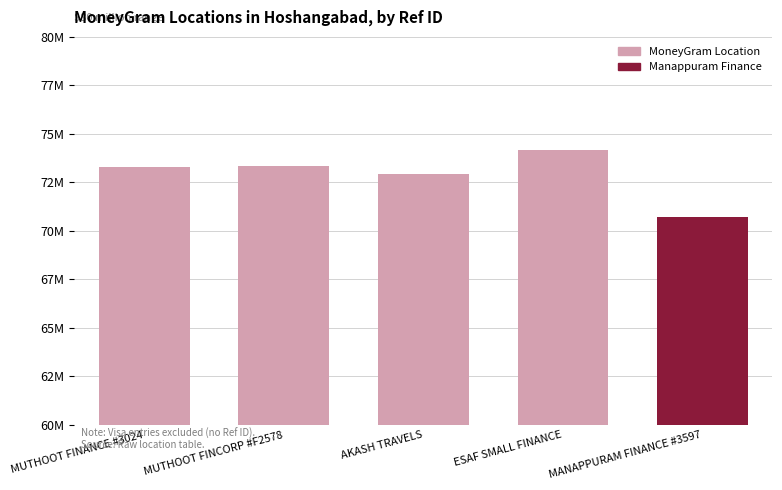

Does the chart contain any negative values?

No